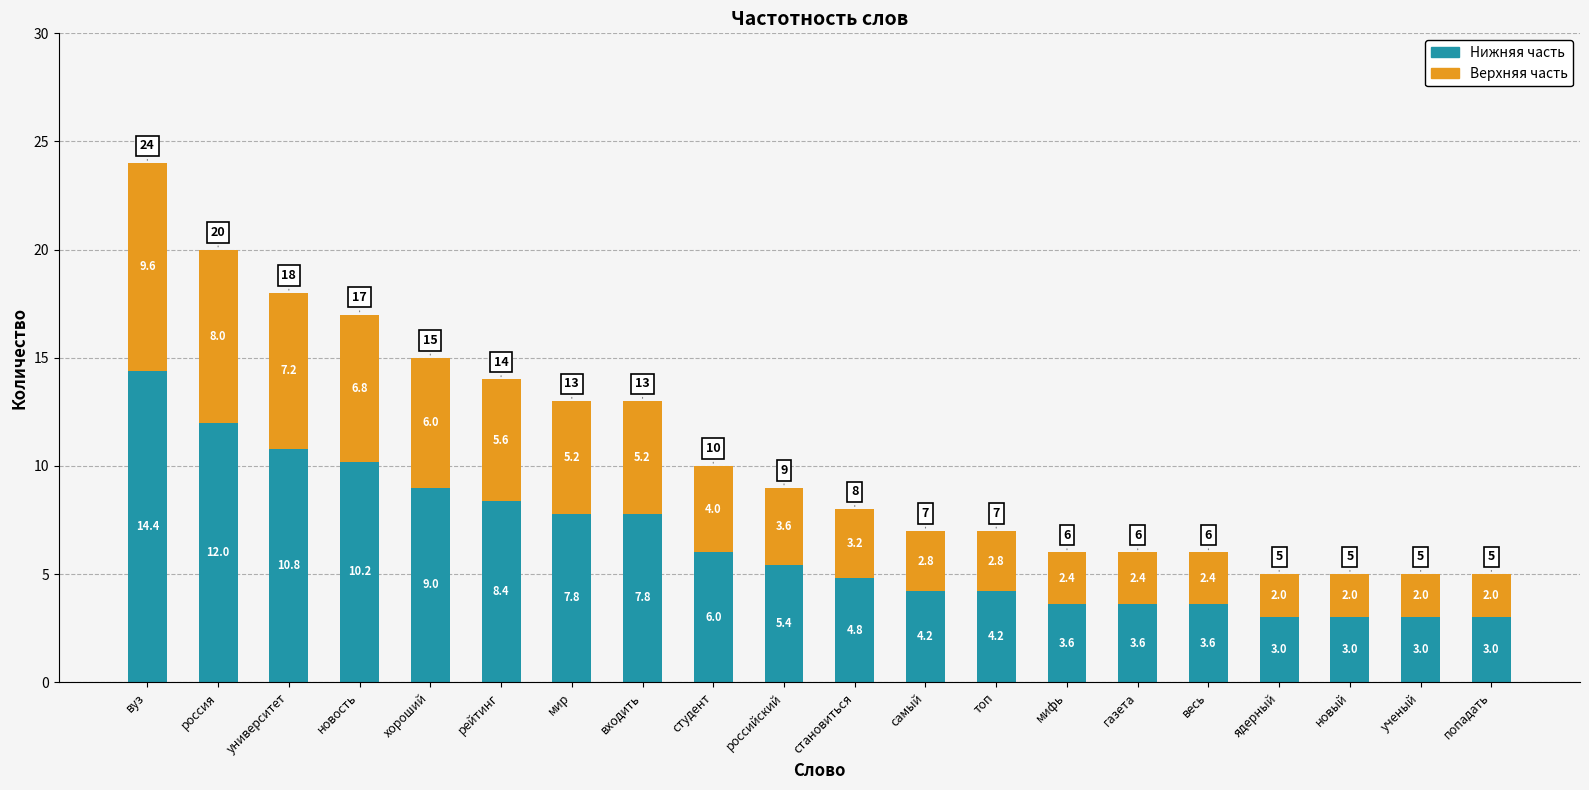

What is the difference between the maximum and second lowest values in the Нижняя часть series?

11.4